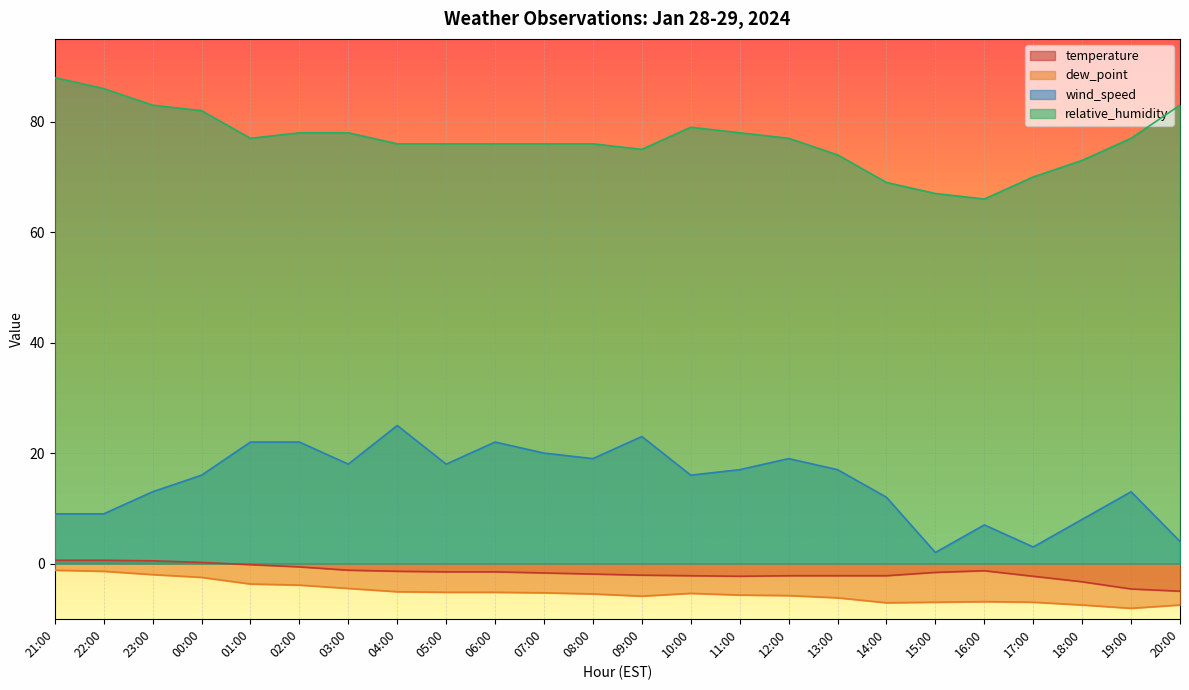

How many data points in wind_speed are above 17?

10